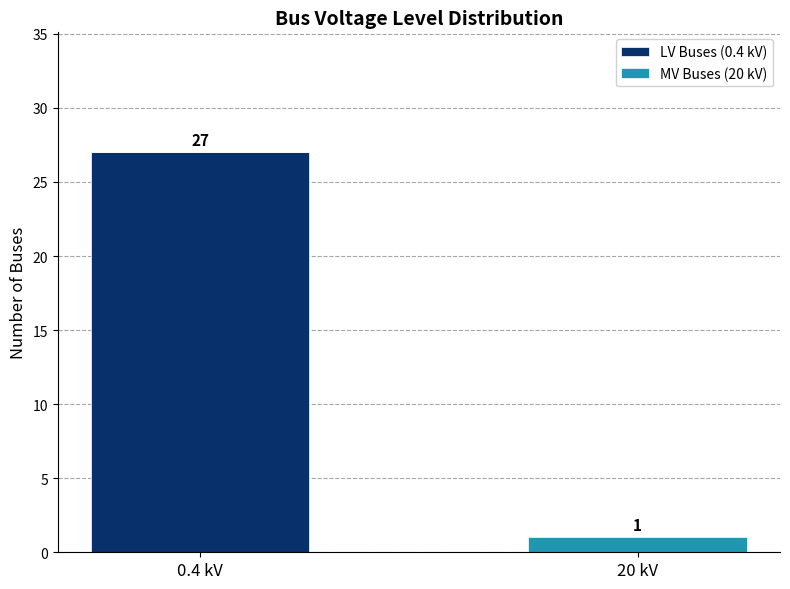

At which category is the sum across all series the highest?

0.4 kV